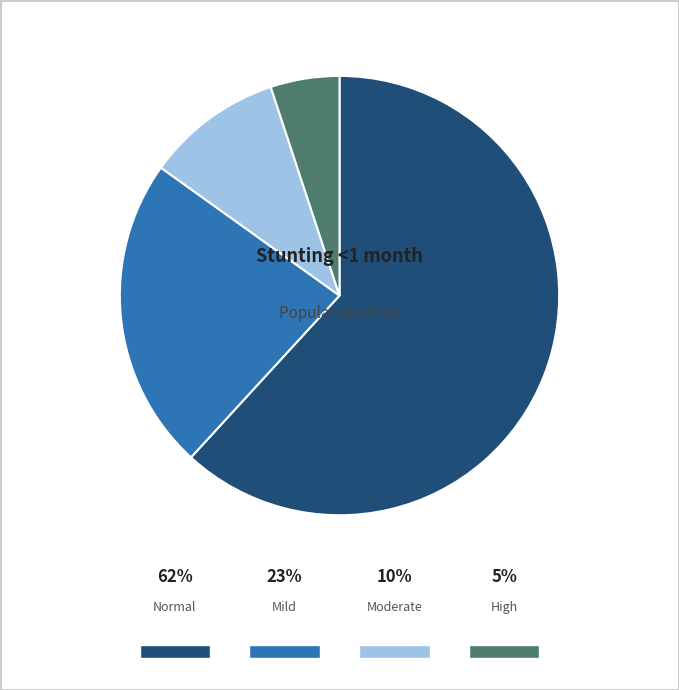

The Normal (HAZ-score > -1) slice represents 62% of the pie. True or false?

True